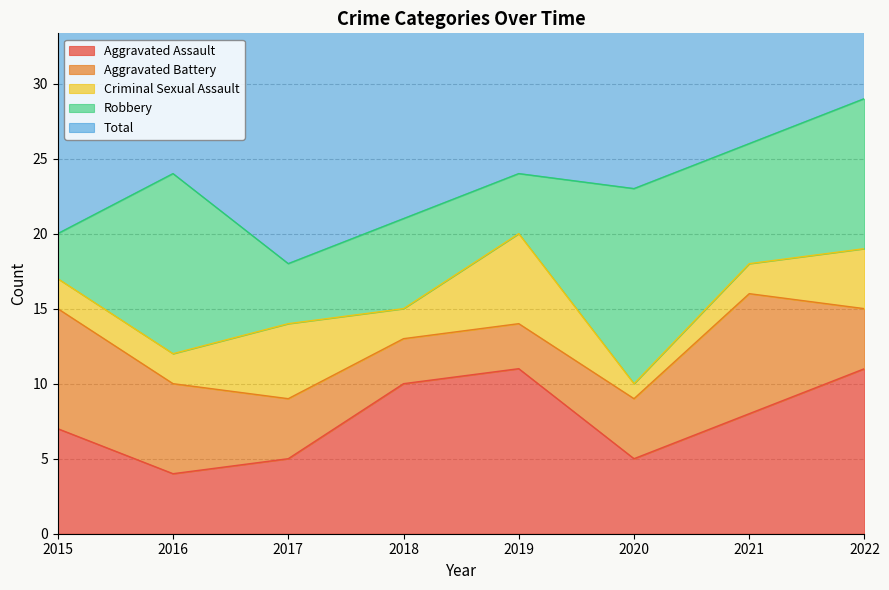

What are all the series names shown in the legend?

Aggravated Assault, Aggravated Battery, Criminal Sexual Assault, Robbery, Total